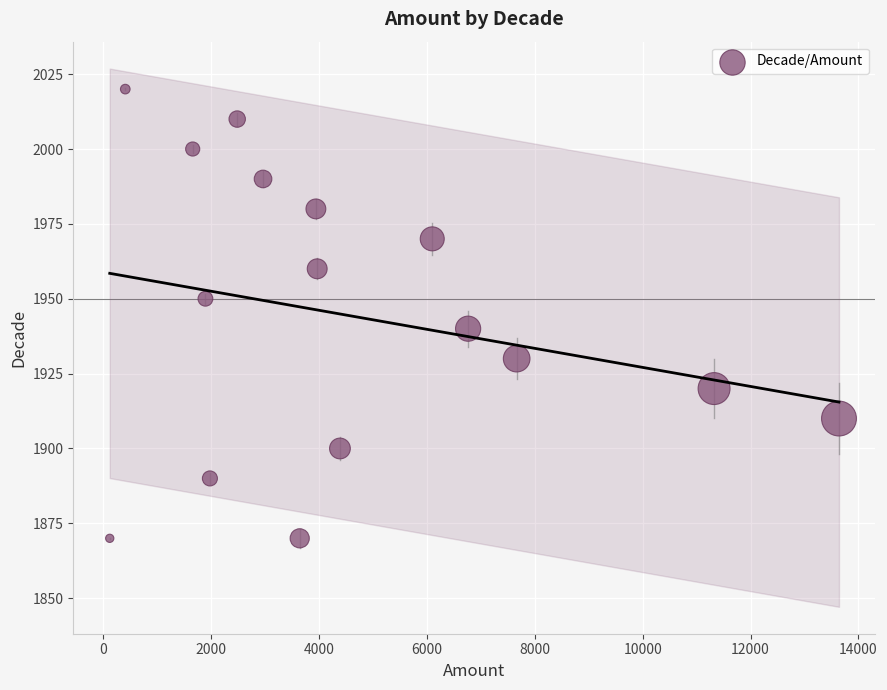

What is the range of X values (max minus min)?

13520